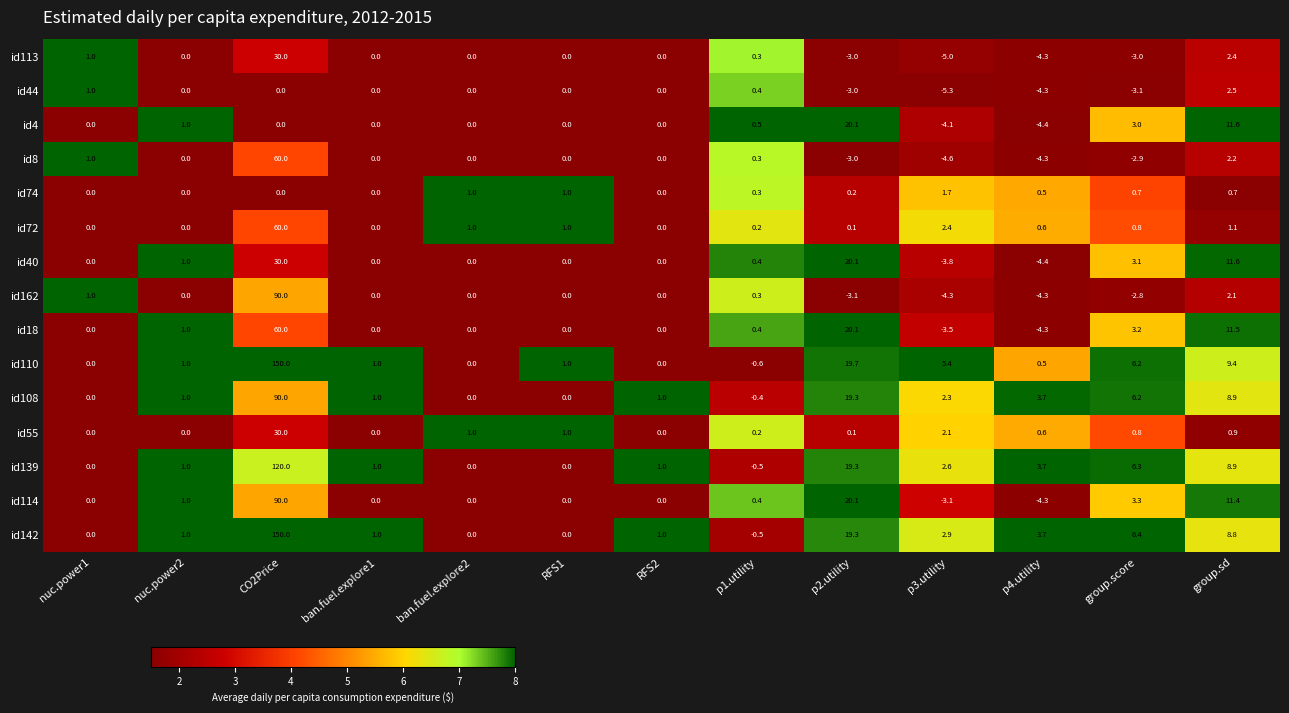

What is the difference between the highest and lowest values at RFS1?

1.0